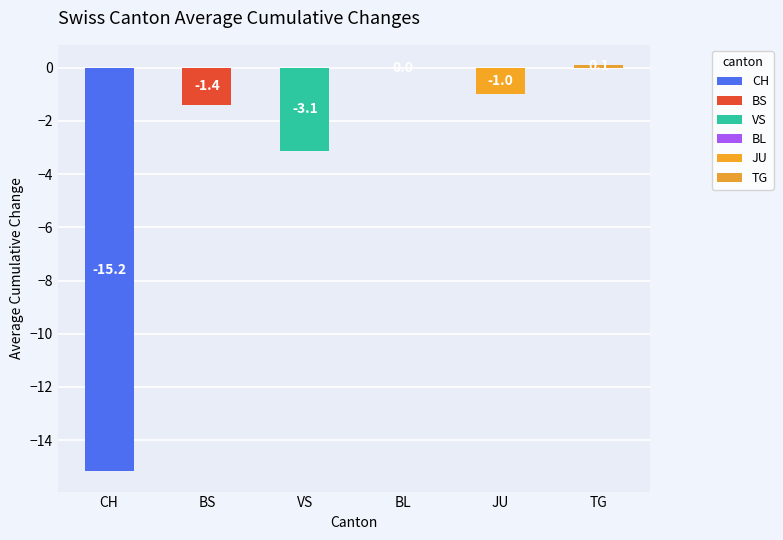

At which label is the value closest to -7?

VS